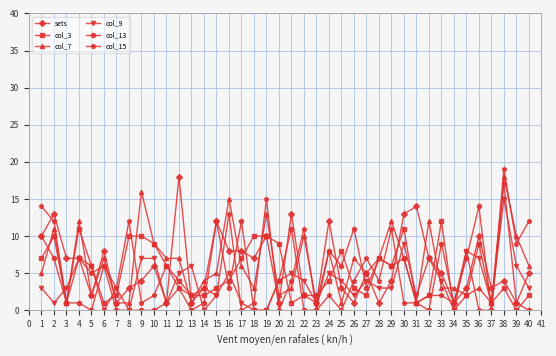

Between 34 and 36, which series saw the biggest shift?

col_13